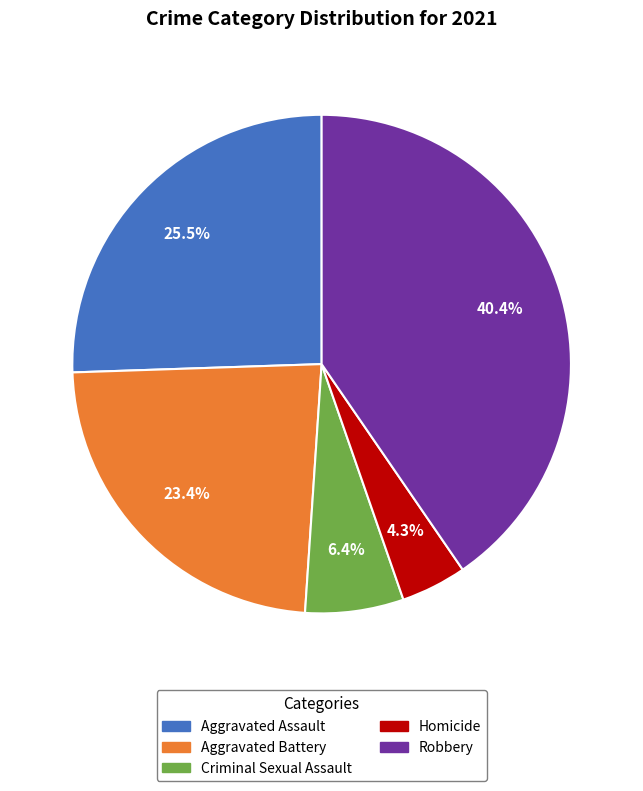

Which slice is the largest?

Robbery